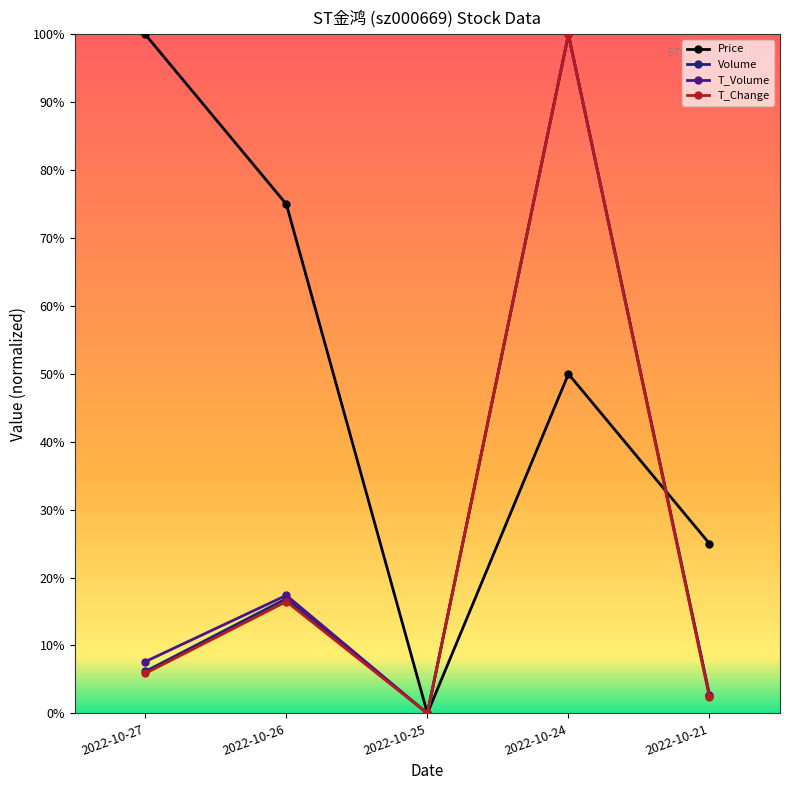

Is this an area chart (filled region under the line)?

No